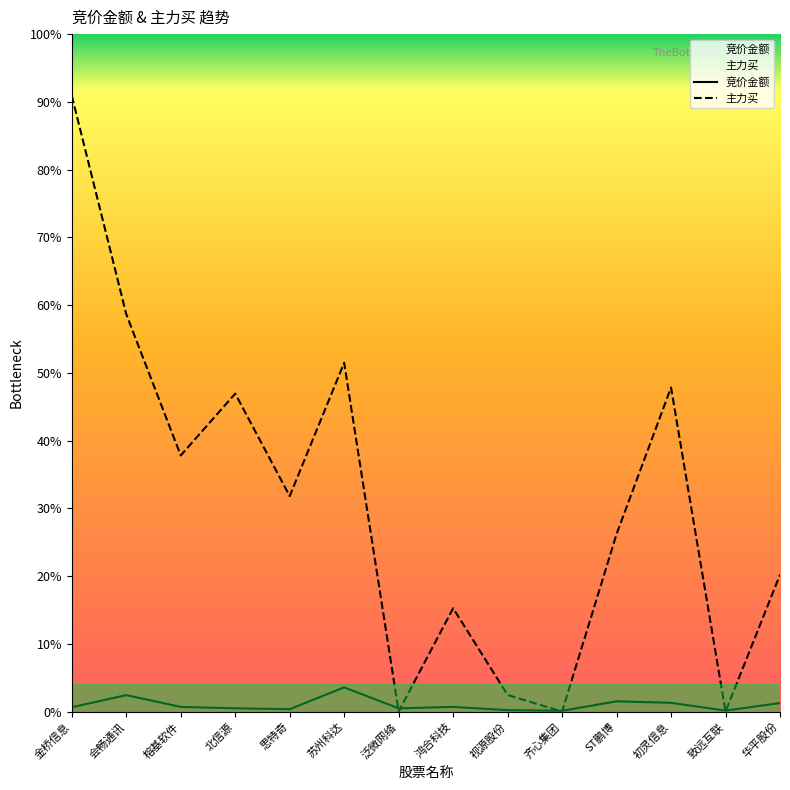

What position from the left is 金桥信息?

1